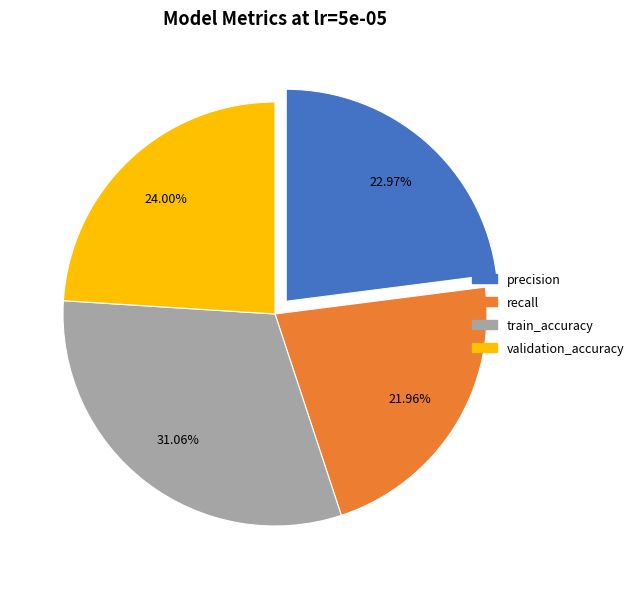

Is there a majority slice in this chart?

No